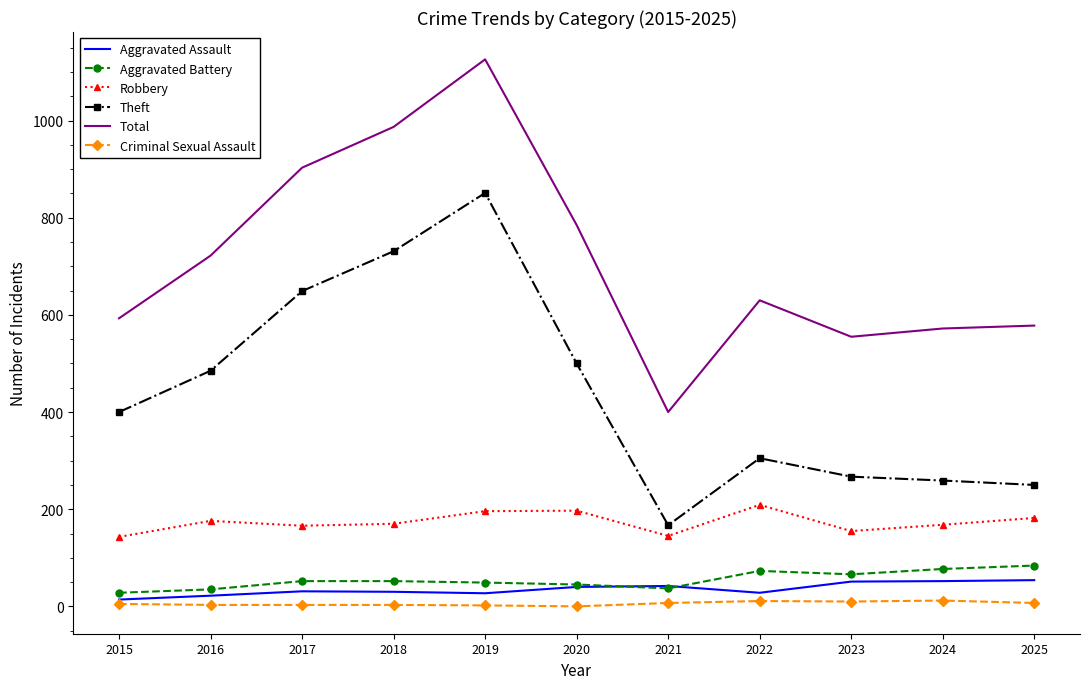

True or false: Total has more than 0 interior local peaks.

True